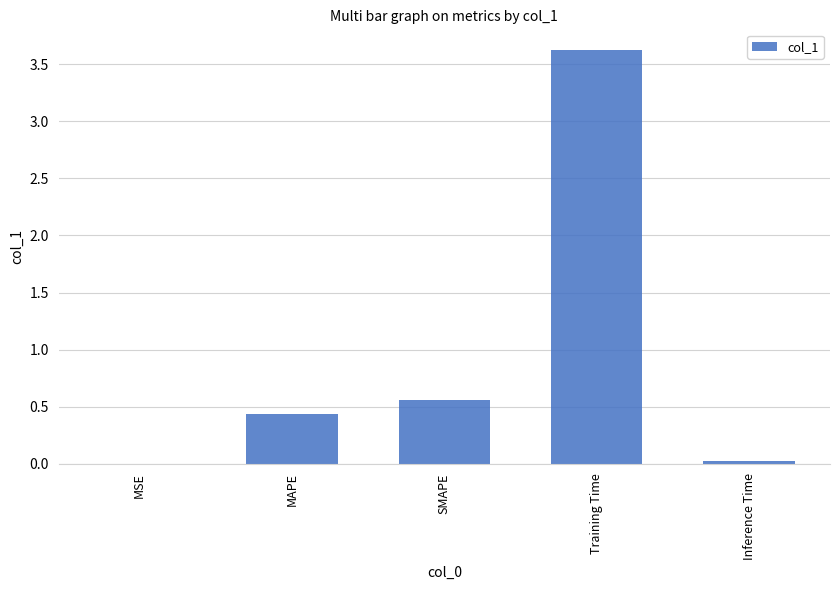

At which category does the chart reach its peak across all series?

Training Time